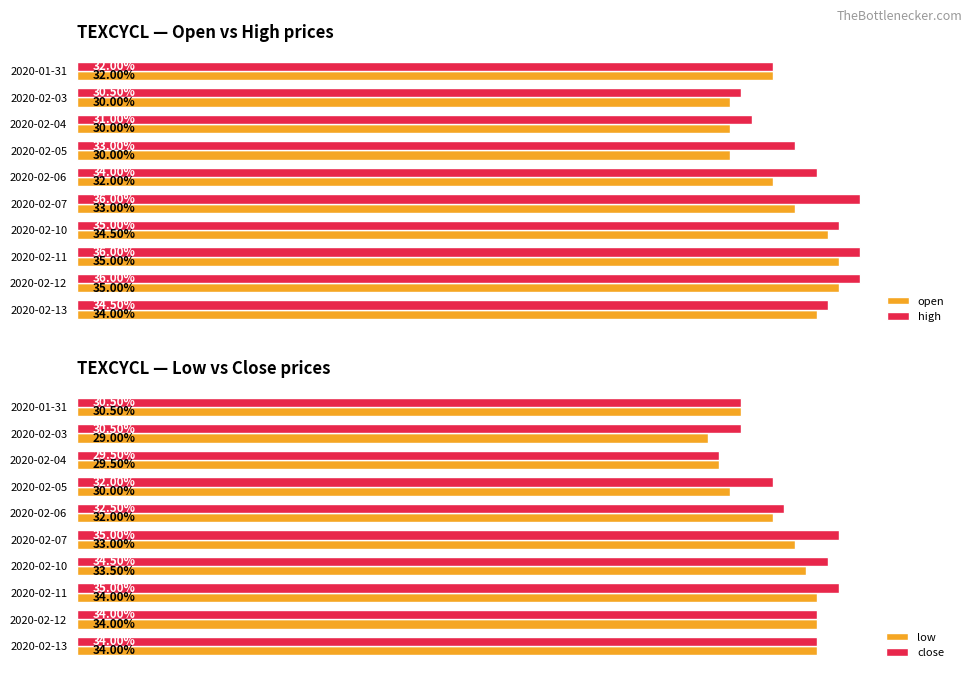

What is the minimum value shown in the chart?

0.3